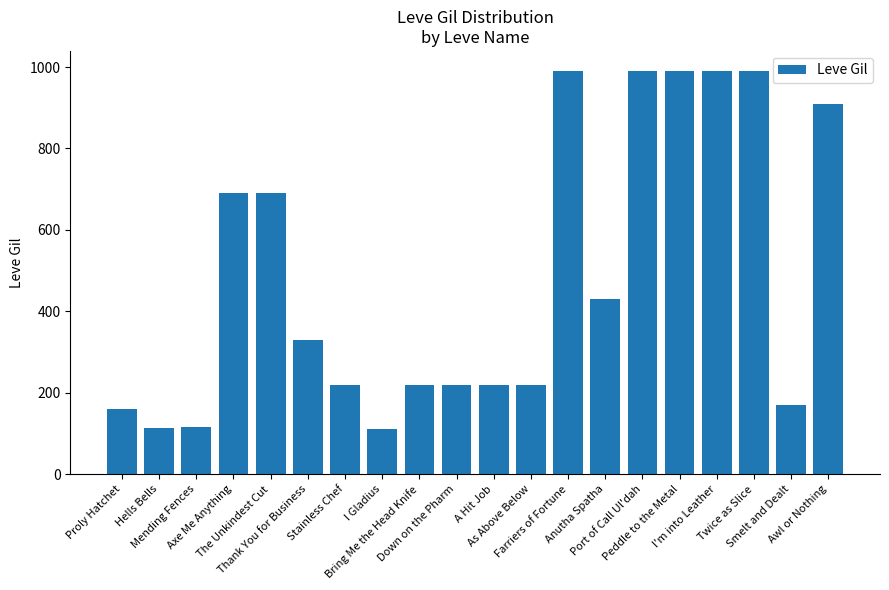

What value does the data have at Stainless Chef, to the nearest 100?

200